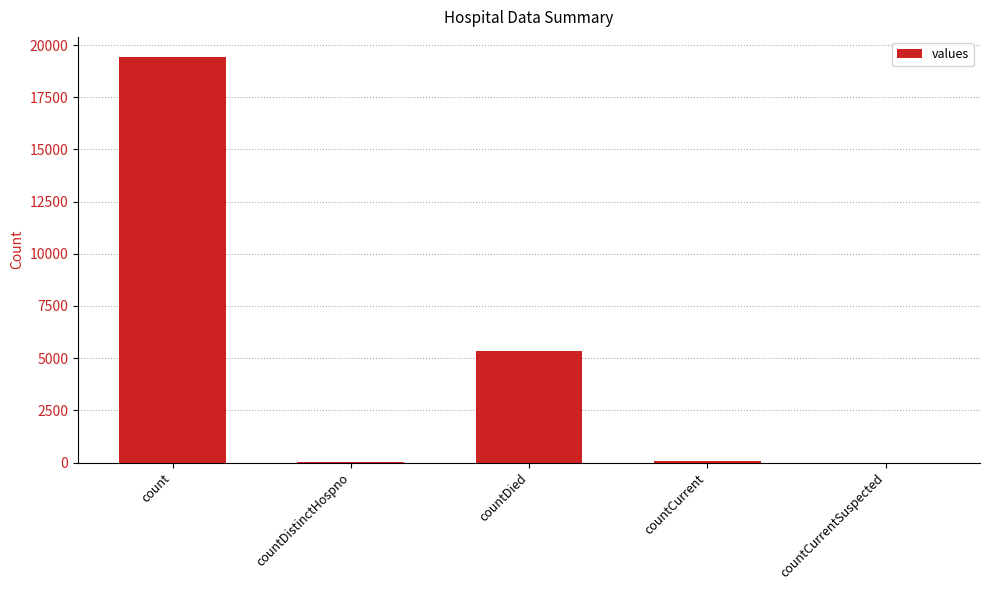

At which label is the value closest to 9710?

countDied